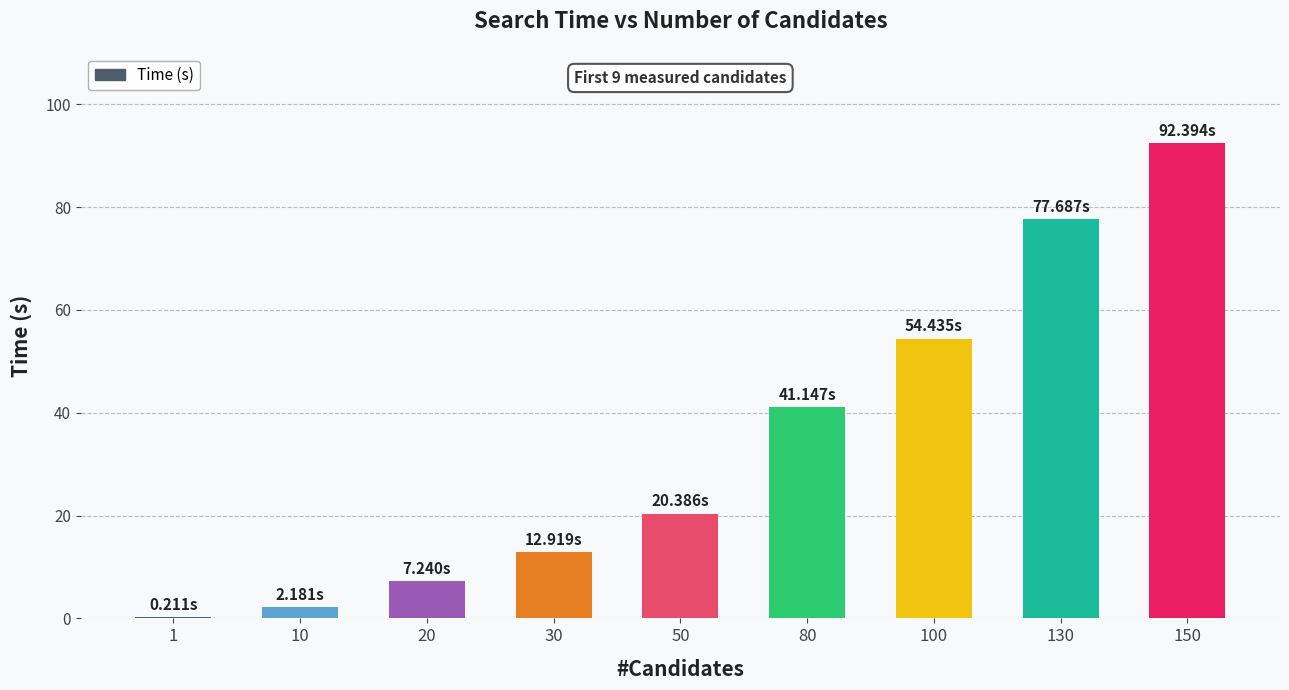

At which label does the data first exceed 20?

50